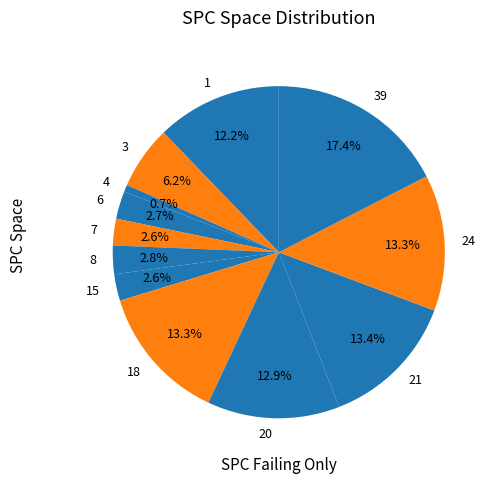

How many segments does this pie chart have?

12